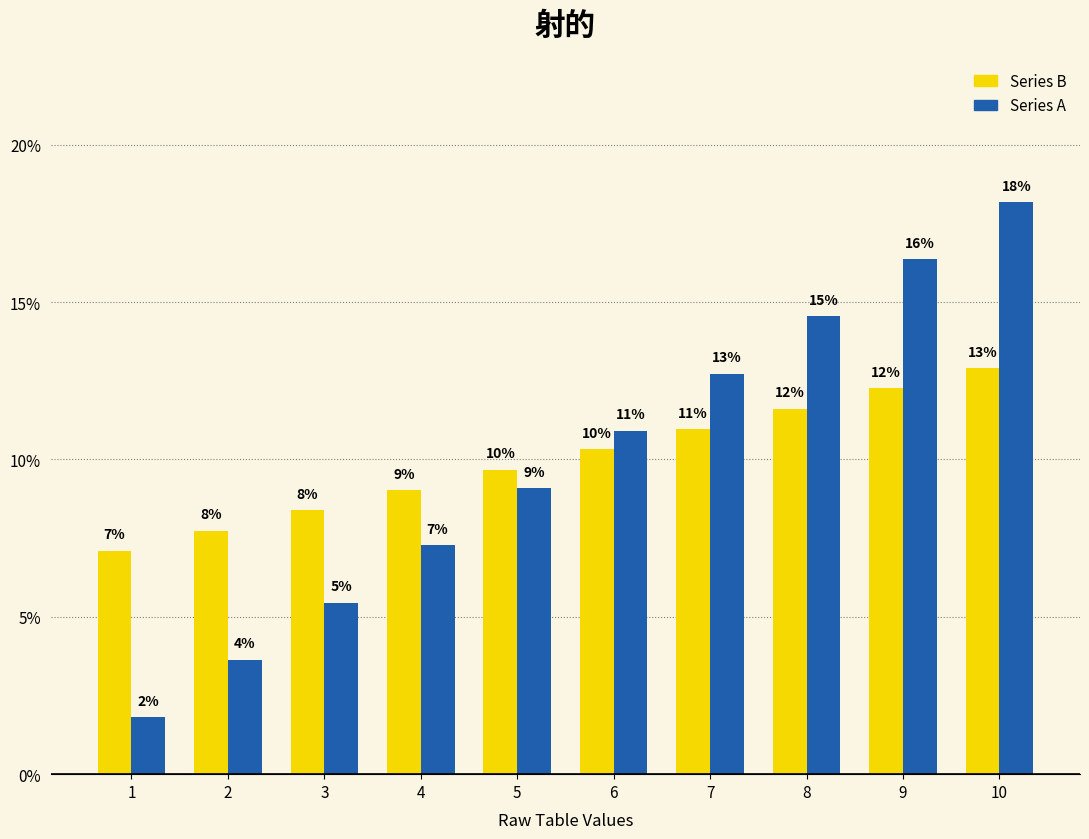

Rank the categories by Series B value from highest to lowest.

10, 9, 8, 7, 6, 5, 4, 3, 2, 1